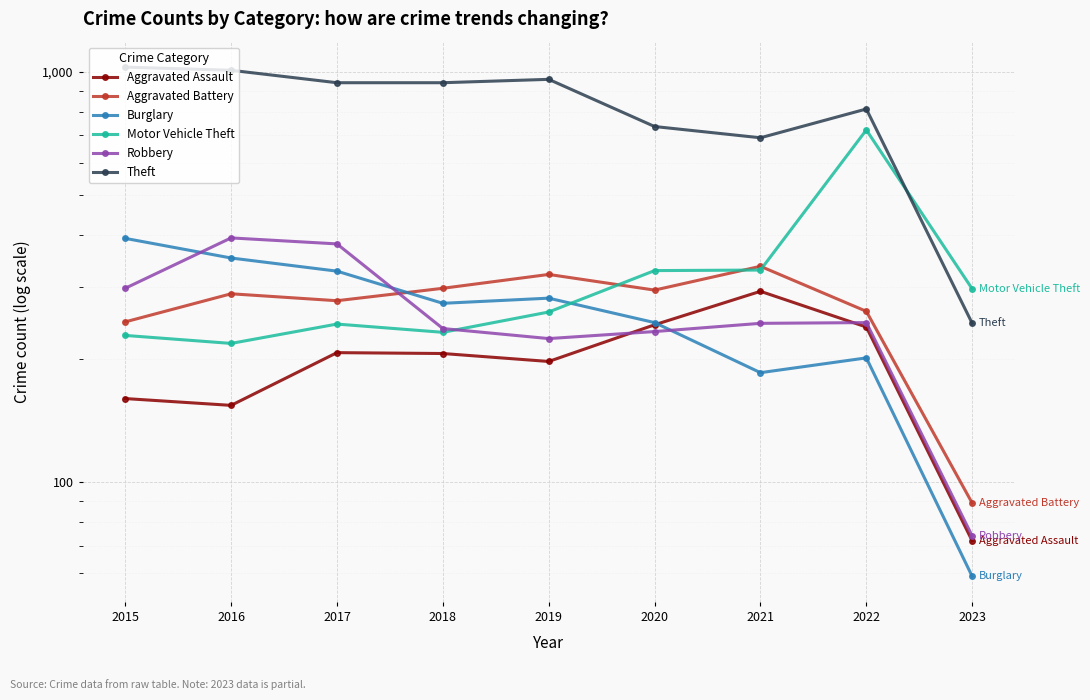

True or false: Aggravated Battery has a value of 297 at 2018.

True